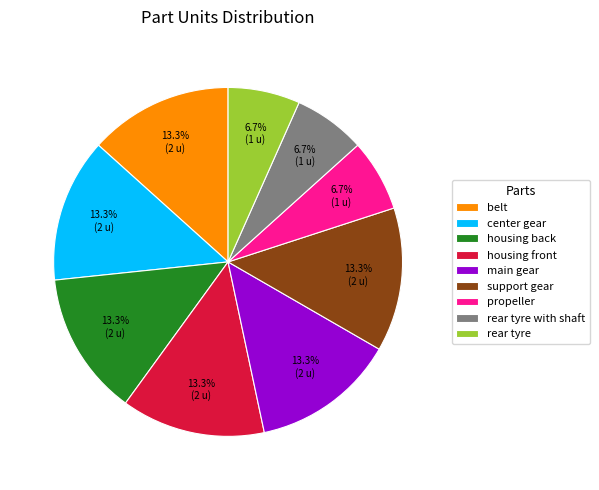

What percentage is NOT represented by housing front?

86.7%